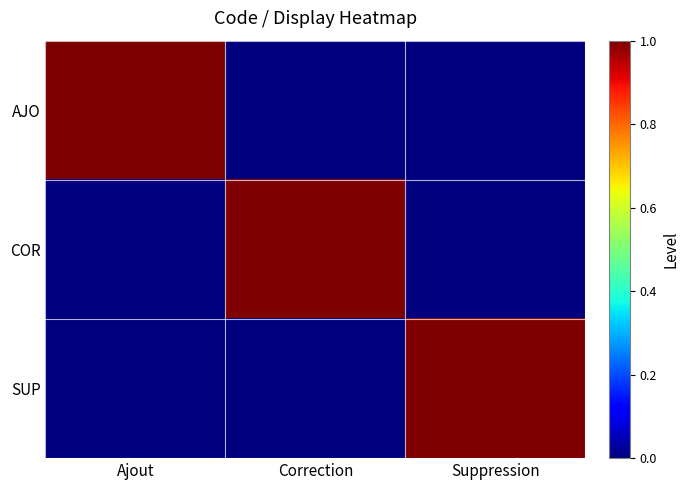

Which series has the largest total across all categories?

AJO